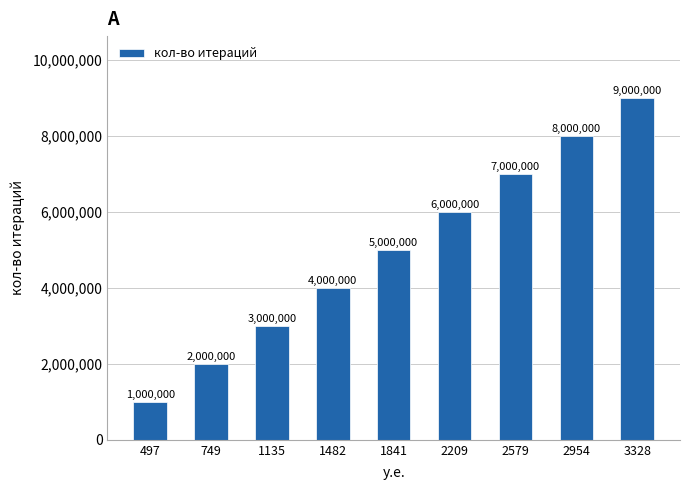

What is the greatest value displayed?

9000000